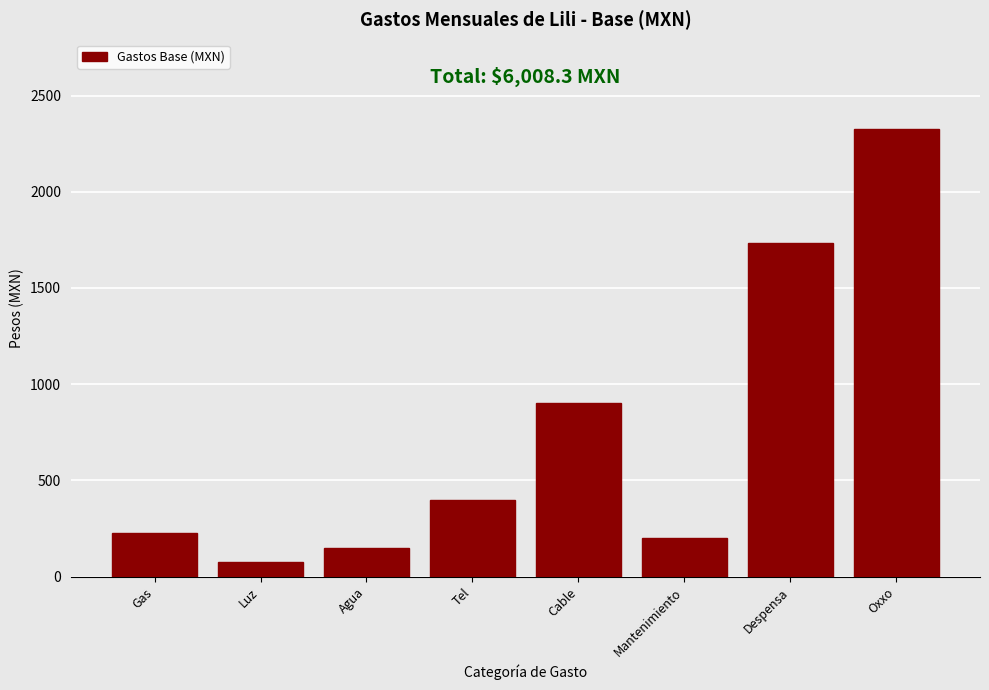

Reading left to right, list all the values displayed in this chart.

Gas=225.0	Luz=75.0	Agua=150.0	Tel=400.0	Cable=900.0	Mantenimiento=200.0	Despensa=1733.3	Oxxo=2325.0